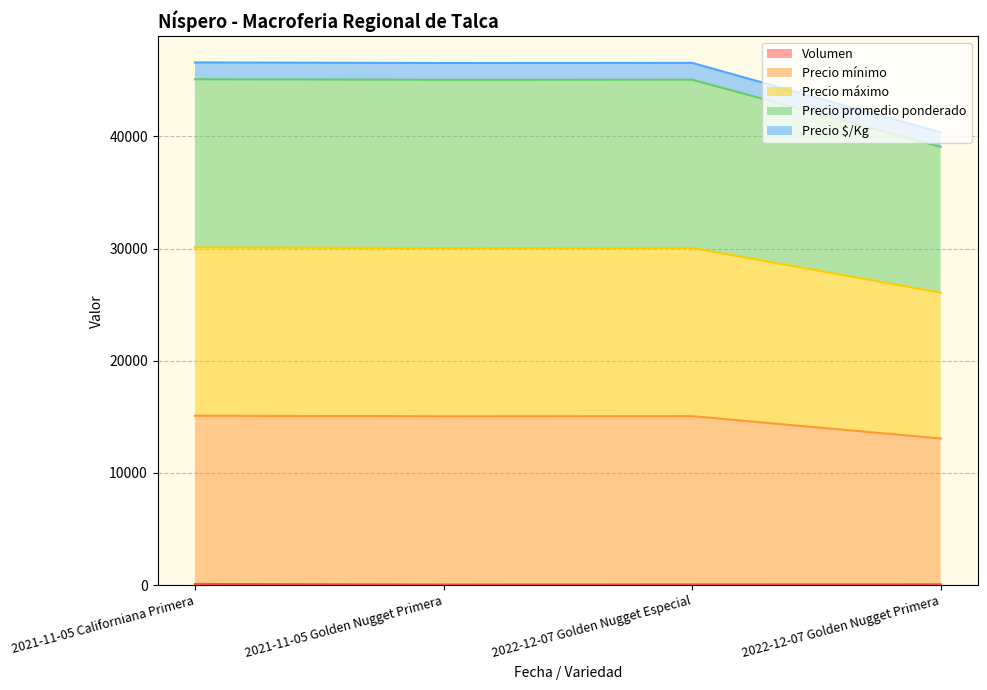

What is the minimum value for Volumen?

50